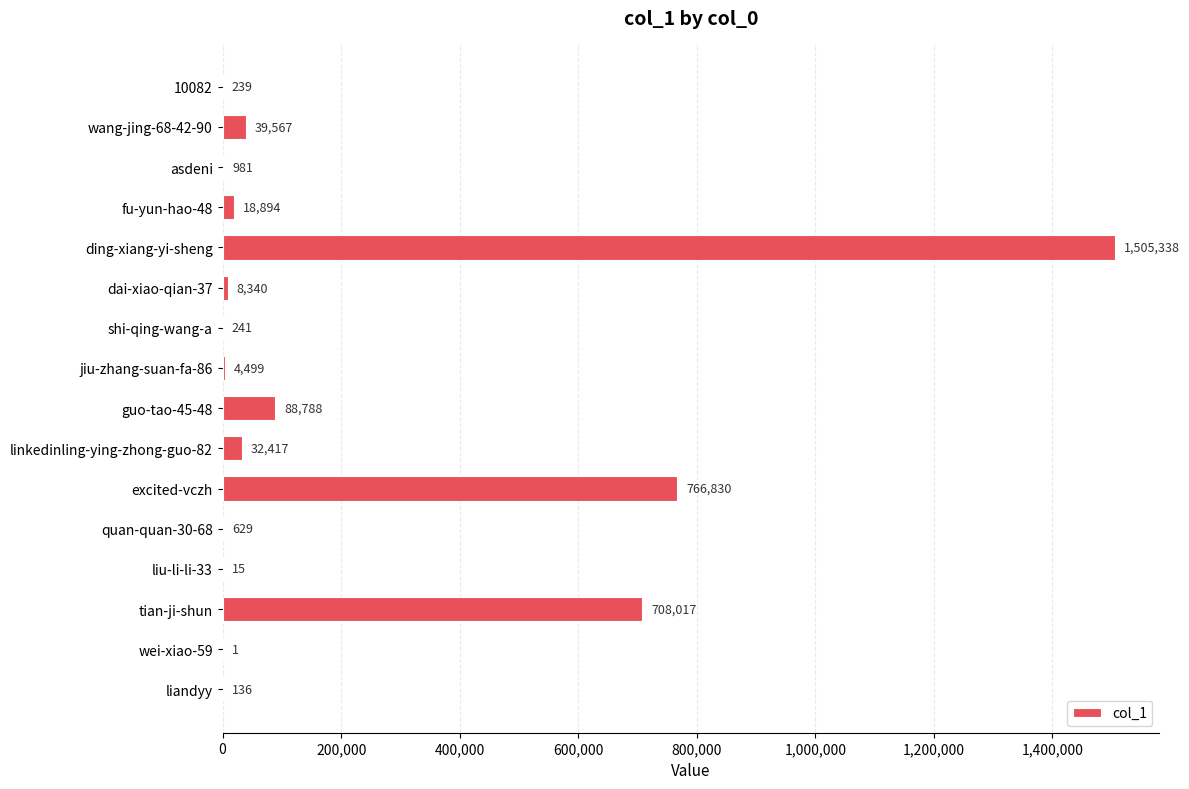

Reading top to bottom, extract all data points from this chart.

10082=239	wang-jing-68-42-90=39567	asdeni=981	fu-yun-hao-48=18894	ding-xiang-yi-sheng=1505338	dai-xiao-qian-37=8340	shi-qing-wang-a=241	jiu-zhang-suan-fa-86=4499	guo-tao-45-48=88788	linkedinling-ying-zhong-guo-82=32417	excited-vczh=766830	quan-quan-30-68=629	liu-li-li-33=15	tian-ji-shun=708017	wei-xiao-59=1	liandyy=136